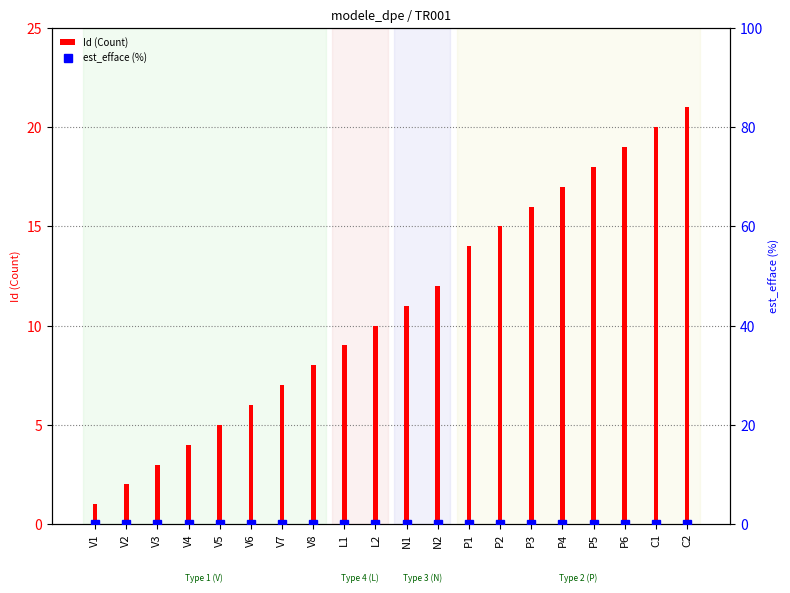

How many data points in Id (Count) are above 11?

9